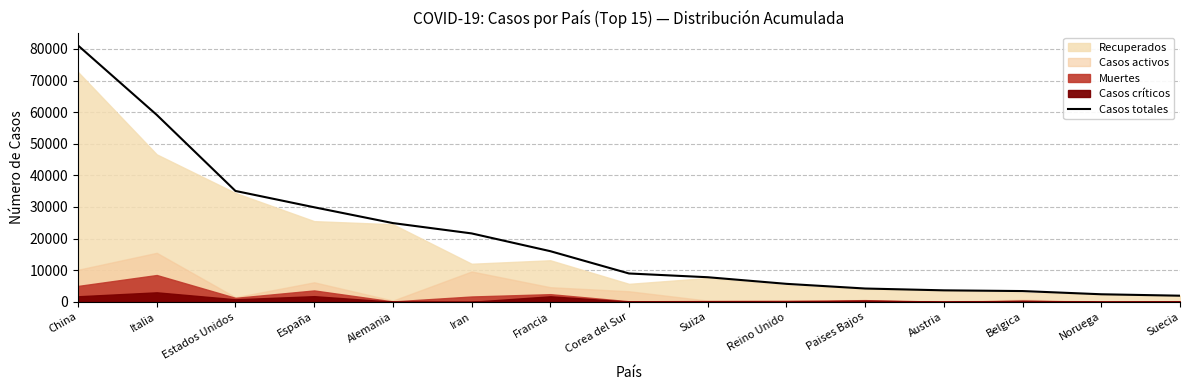

Does the chart display data point markers on the line(s)?

No